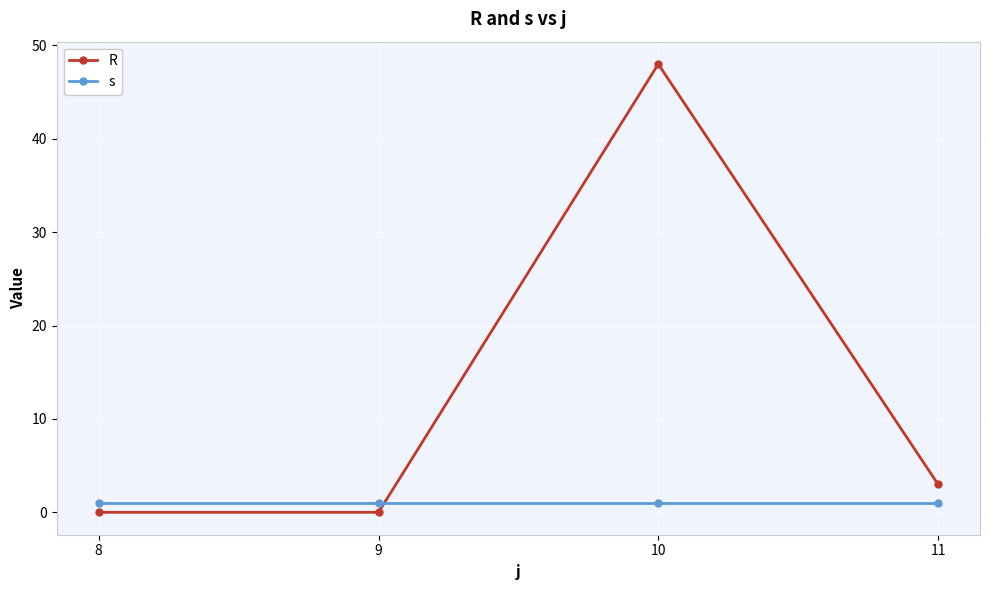

In R, how many points are higher than both neighbors (excluding endpoints)?

1